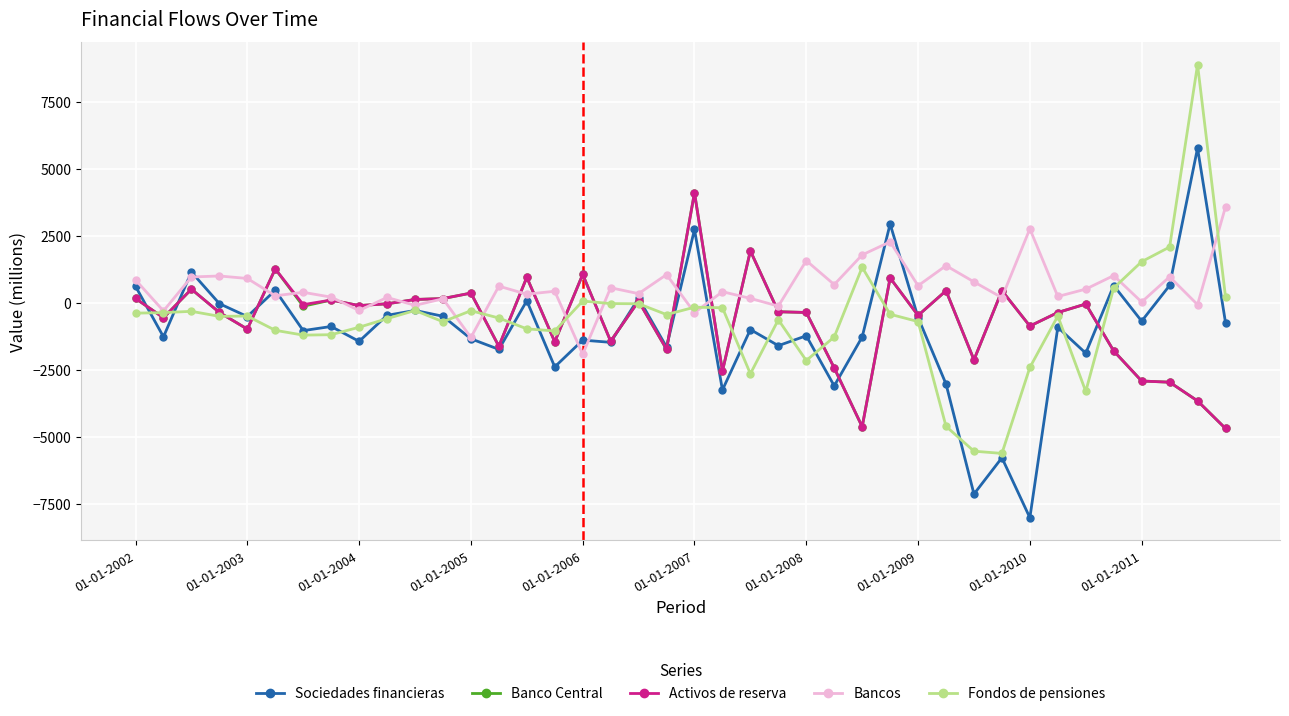

What is the maximum value shown in the chart?

8903